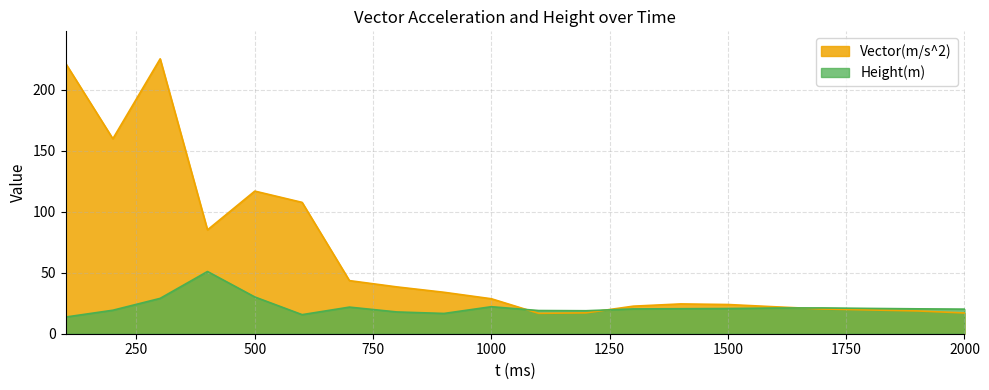

What is the average value of the Height(m) series?

22.0